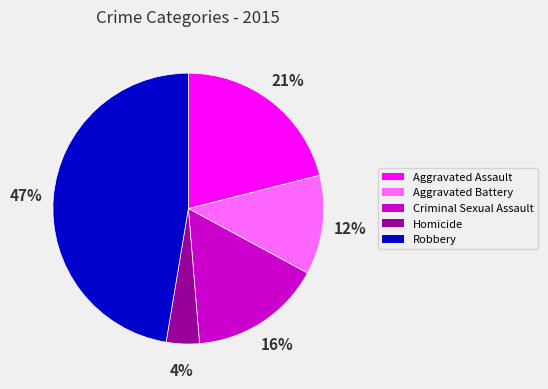

Count the number of slices in the pie.

5